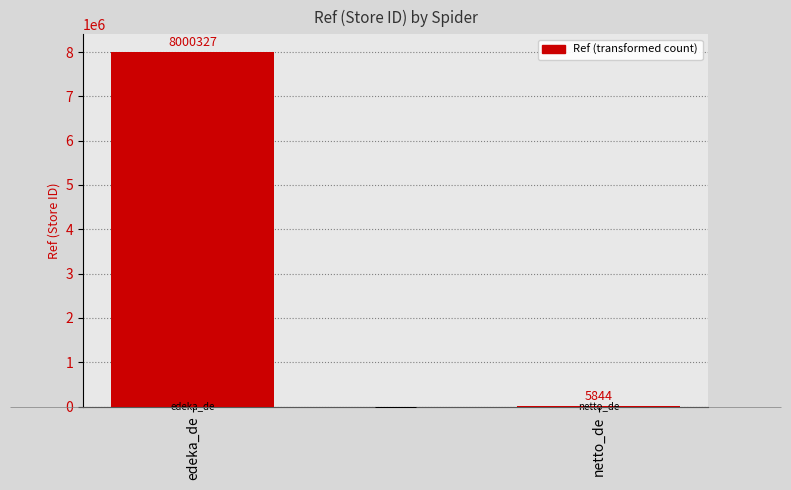

The chart shows a value of 3038833 at edeka_de. True or false?

False